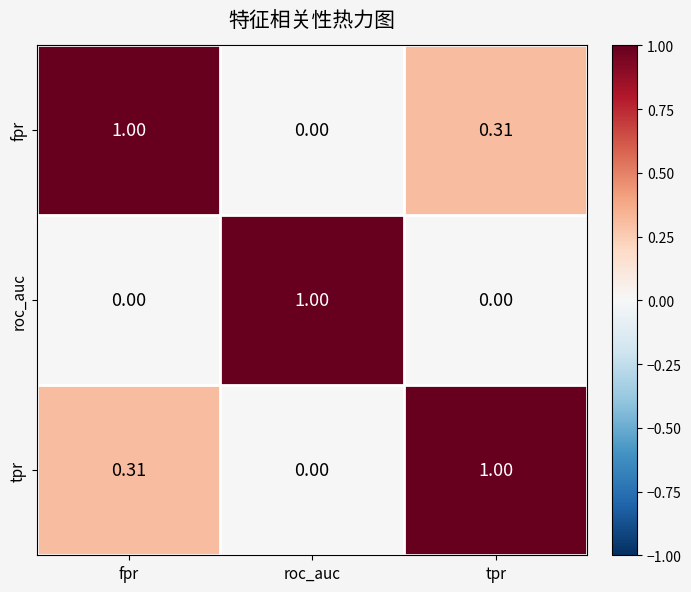

What is the difference between the highest and lowest values at roc_auc?

1.0